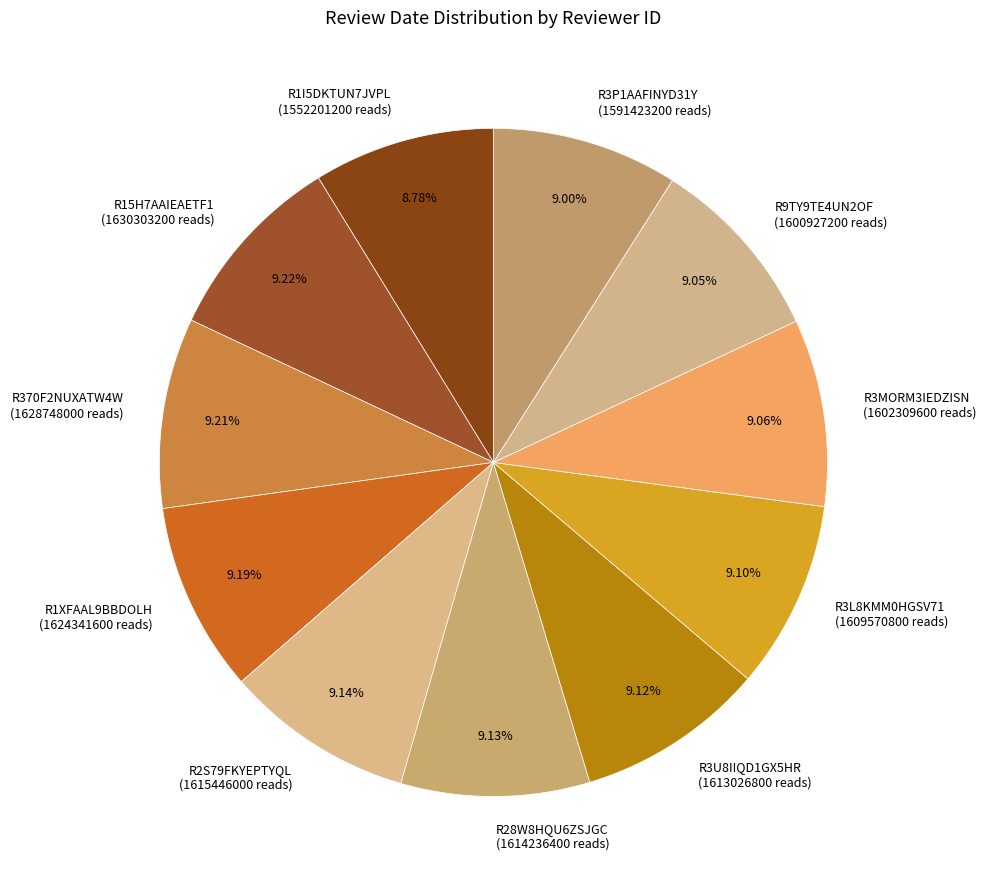

How many segments does this pie chart have?

11